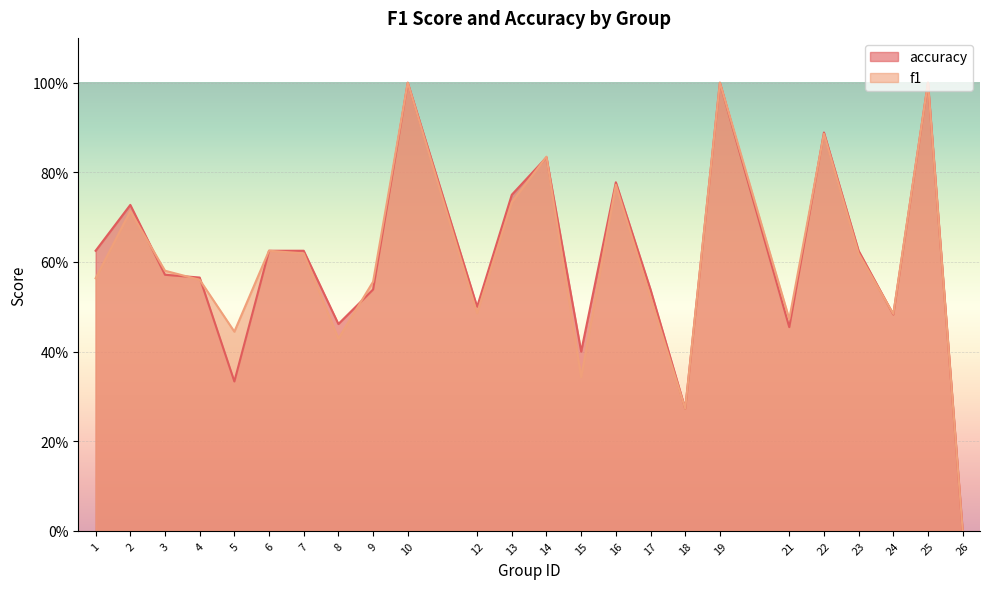

What are all the series names shown in the legend?

accuracy, f1